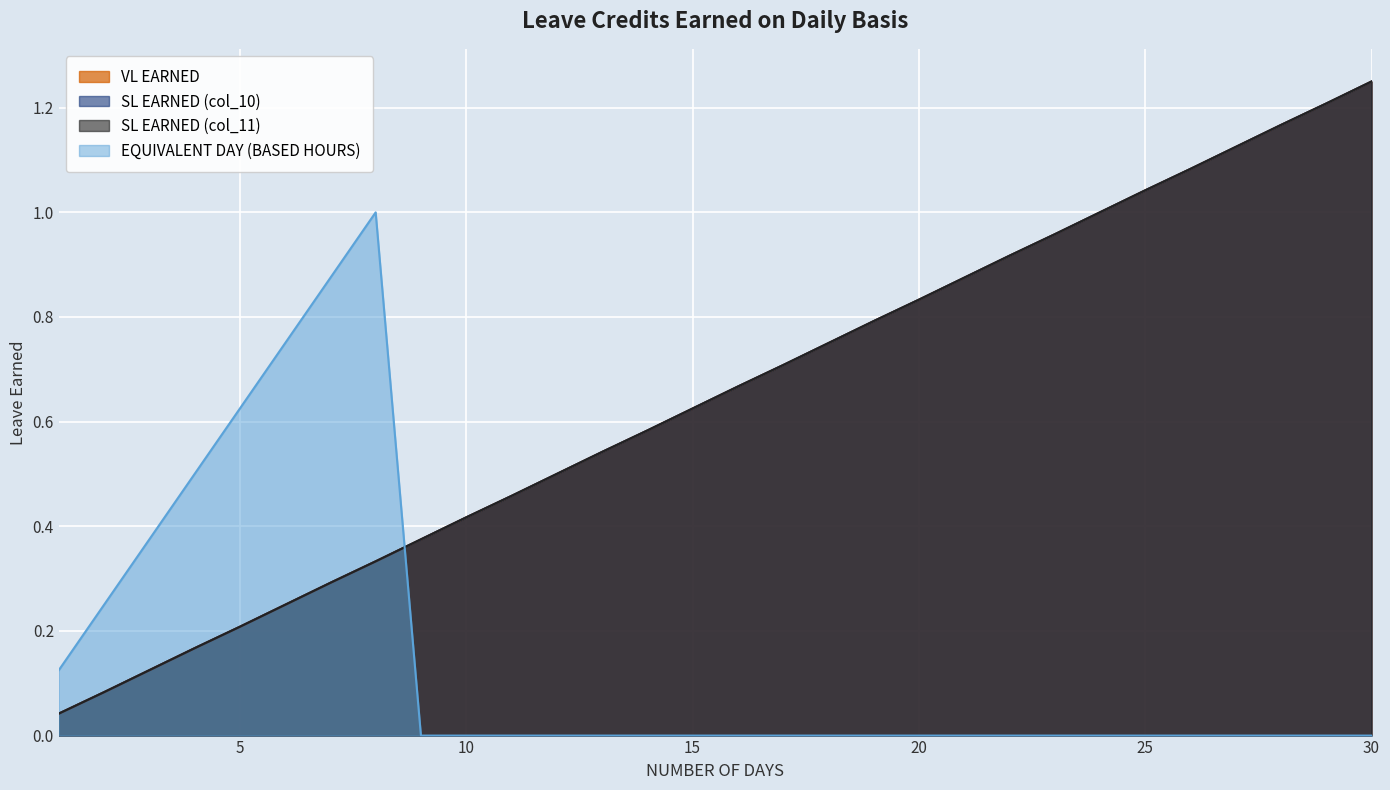

What is the difference between the maximum and minimum values in the VL EARNED series?

1.2